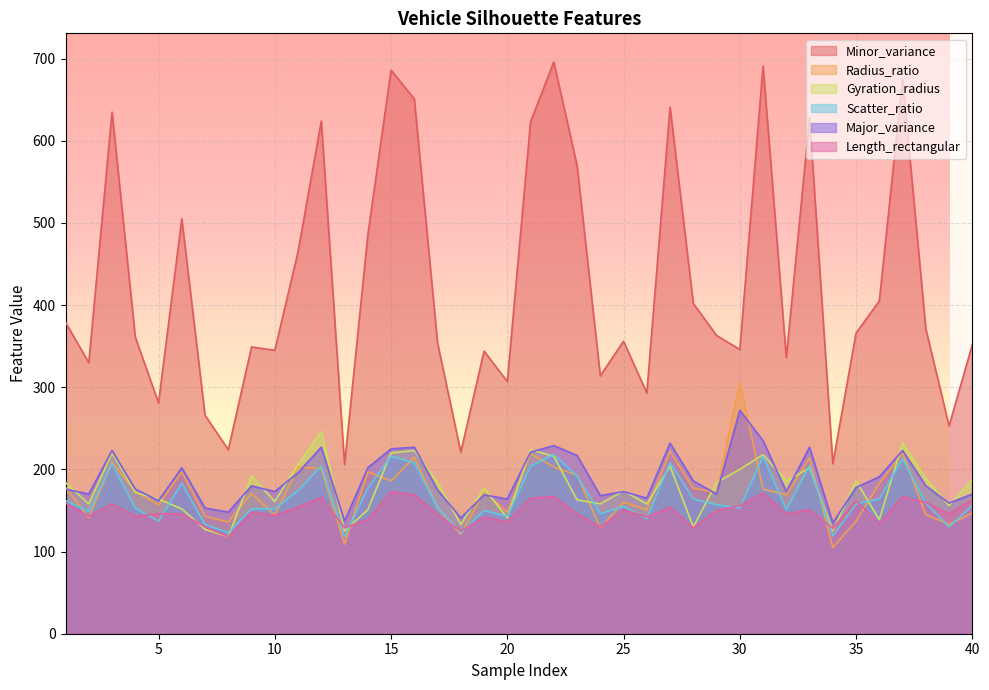

At which label does Radius_ratio first exceed 173?

1